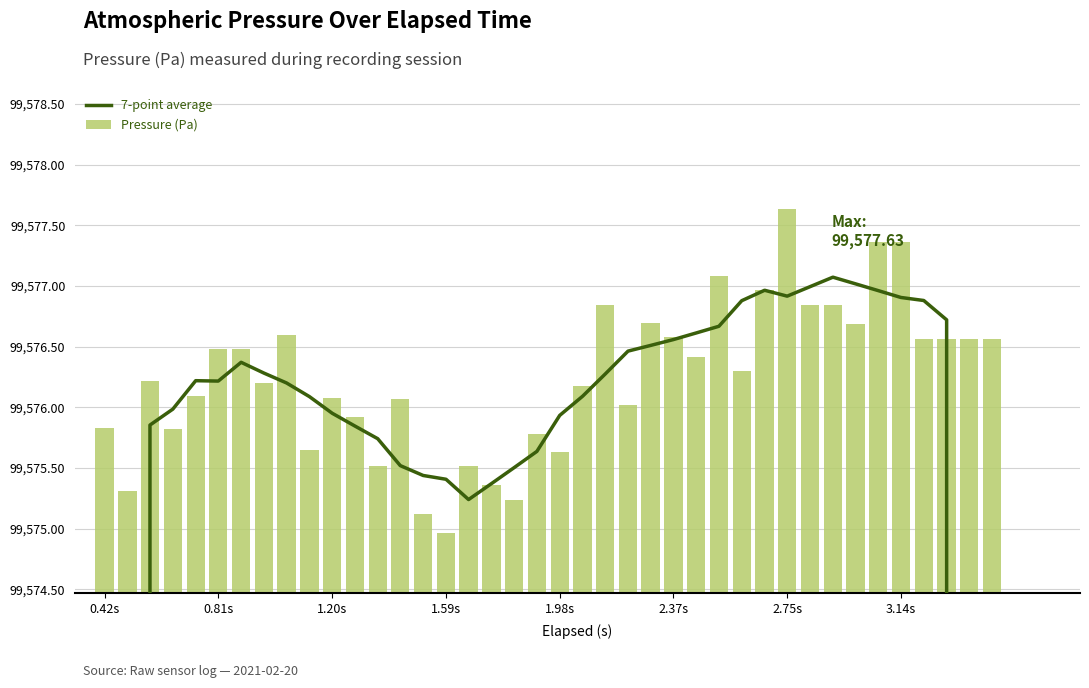

At which category is the sum across all series the highest?

2.75s